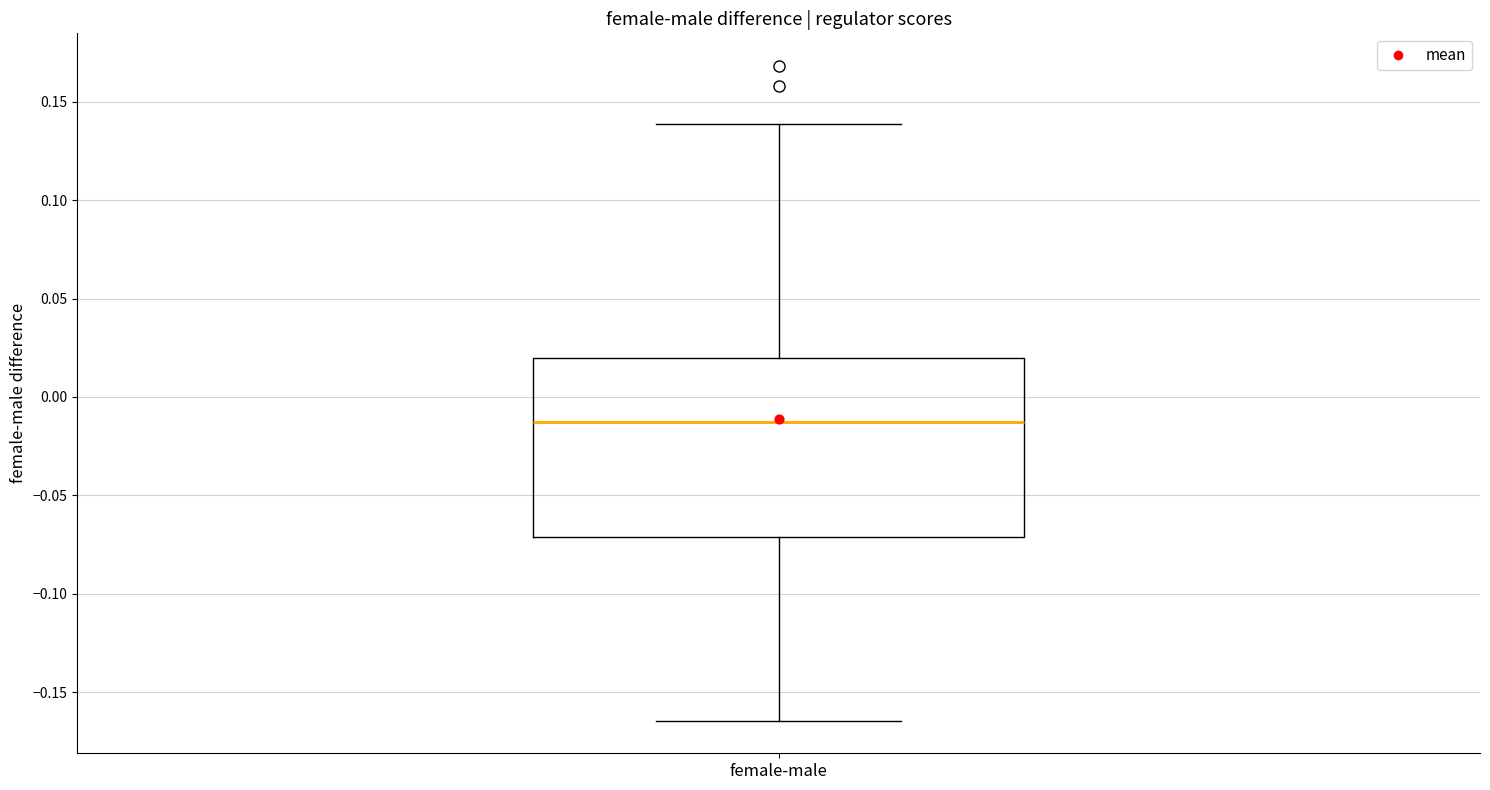

Read this box plot against the y-axis: the position of the median line, the range covered by the box, and the ends of both whiskers. The values are not printed on the chart, so give them approximately, as read against the axis.

median -0.015, box -0.070 to 0.020, whiskers -0.165 to 0.140